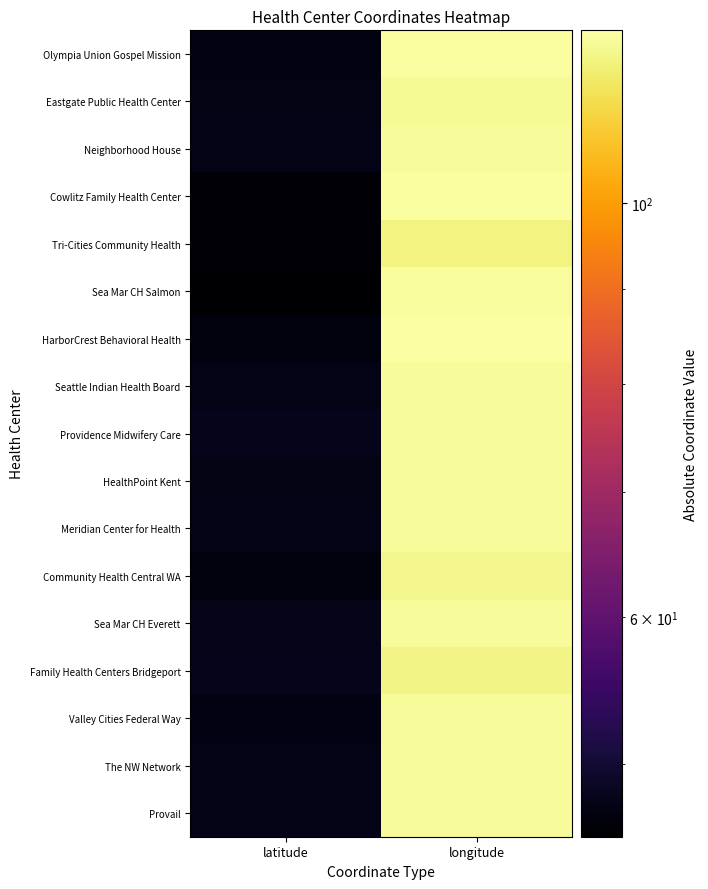

Count the number of categories in the chart.

2